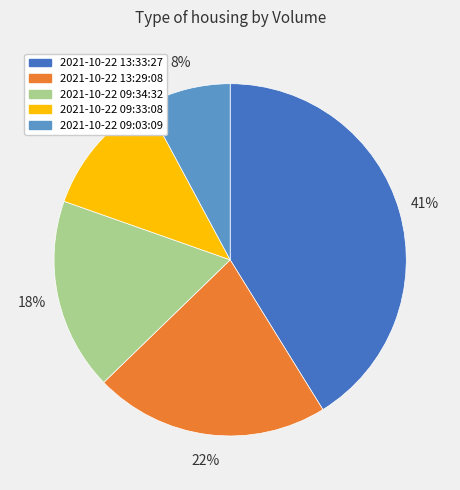

To the nearest percent, what is the difference between the largest and smallest slice percentages?

33%